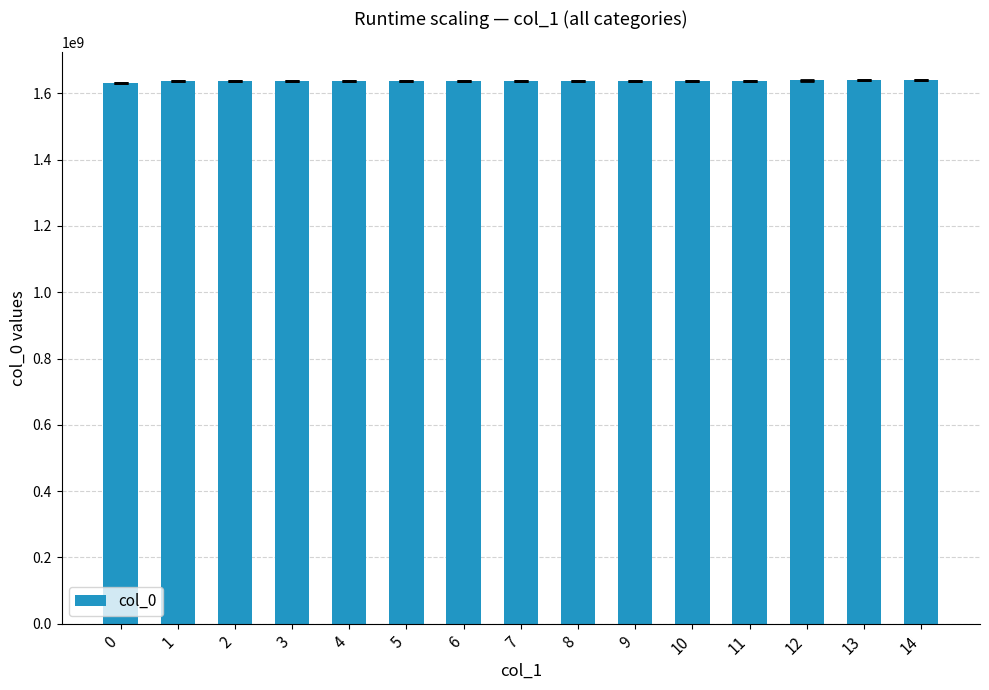

What is the sum of all values?

24556514202.8